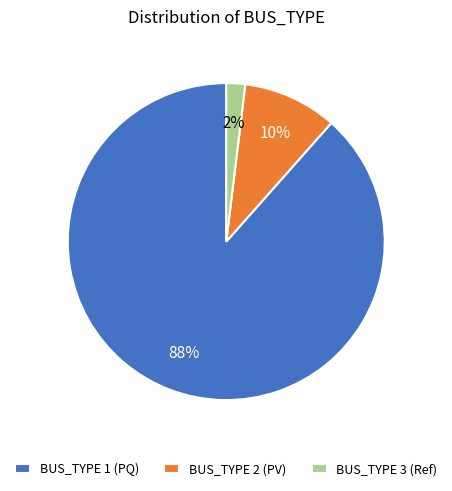

Combined, do BUS_TYPE 1 (PQ) and BUS_TYPE 2 (PV) account for over 50%?

Yes